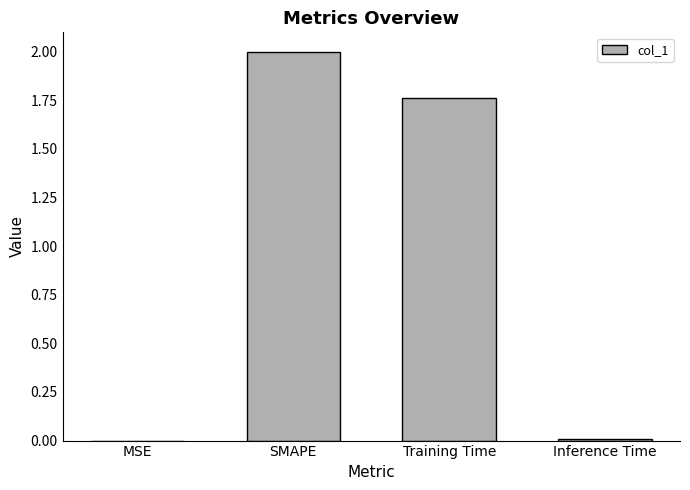

At which category does the chart reach its peak across all series?

SMAPE